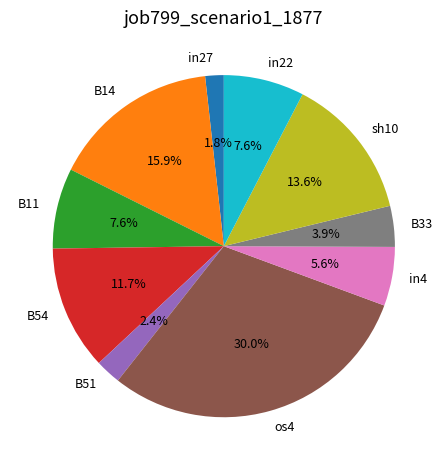

To the nearest percent, what is the combined percentage of B14 and in4?

21%